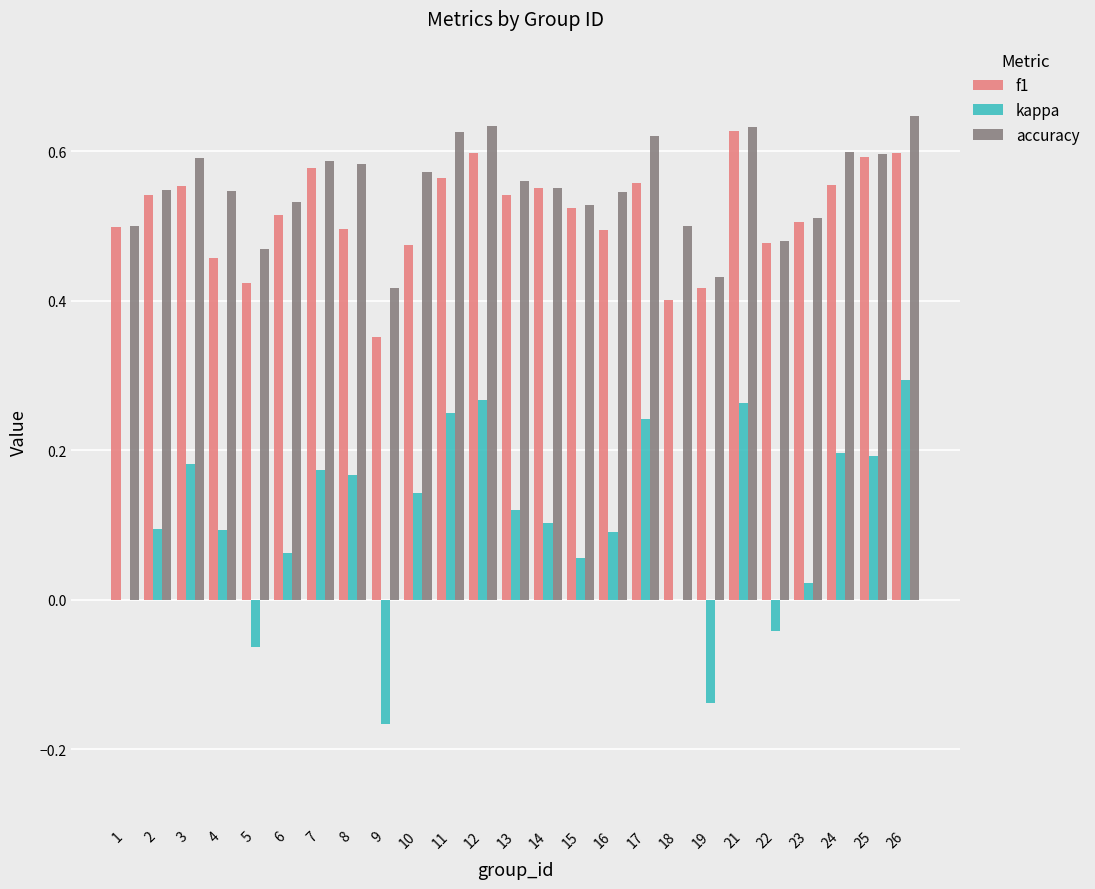

What is the sum of all f1 values?

12.9